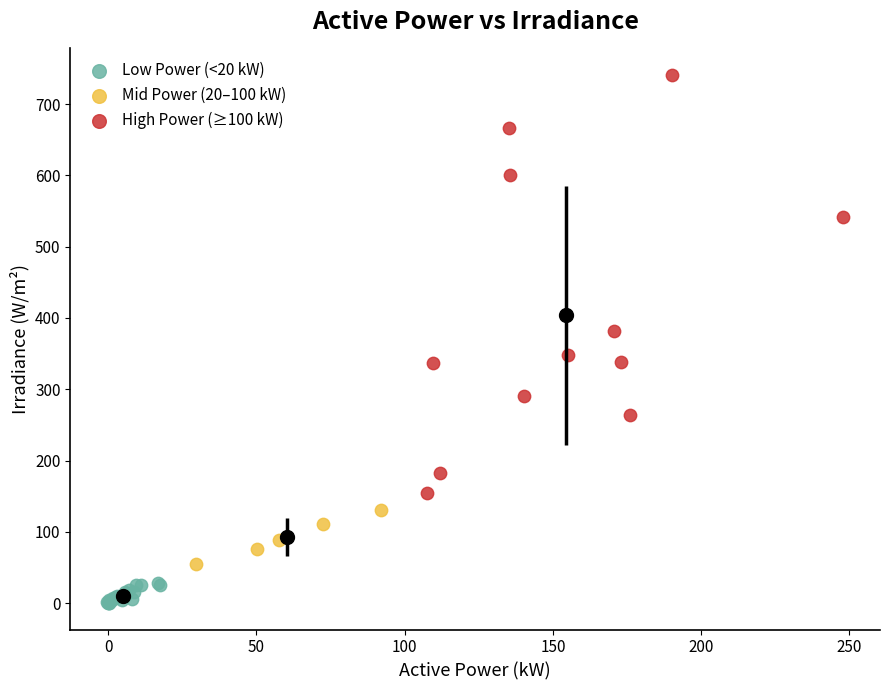

Which series contains the highest Y value?

High Power (≥100 kW)